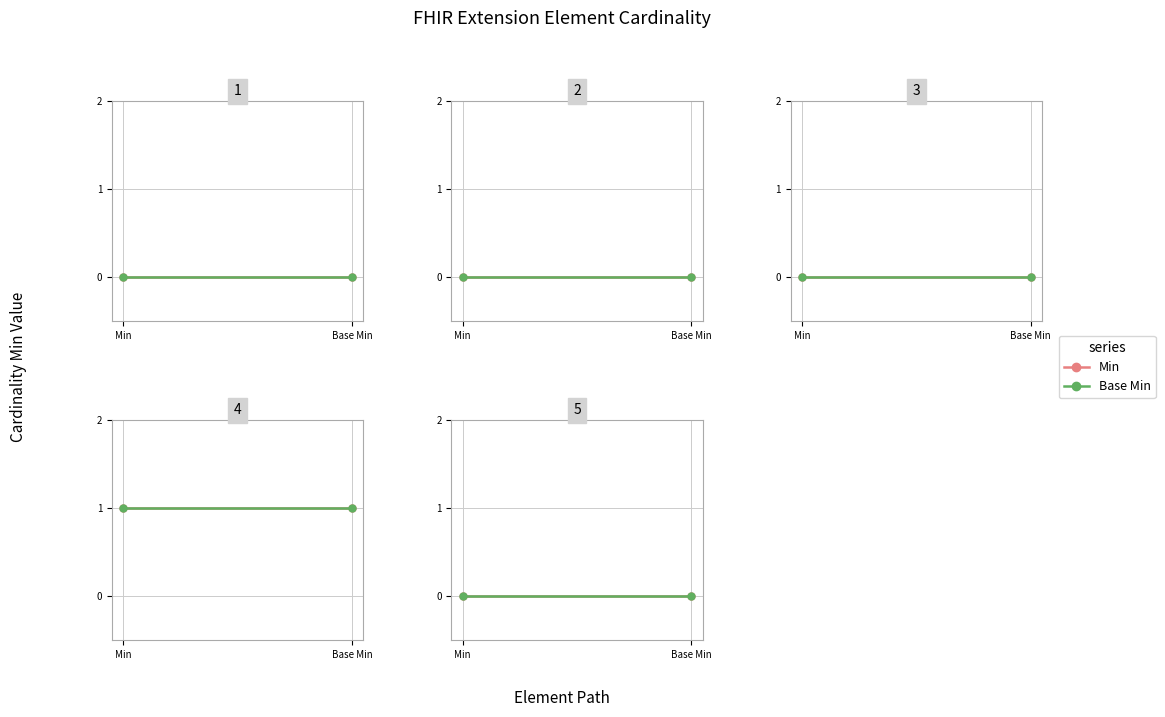

How many lines are shown in the chart?

2